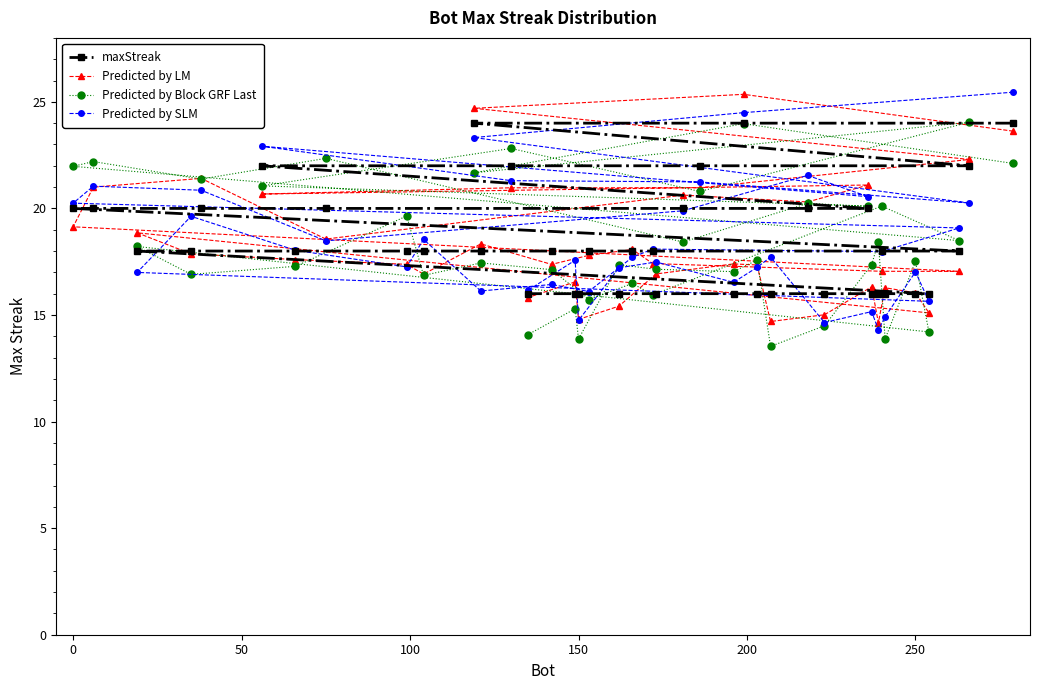

What is the highest value of the maxStreak series?

24.0